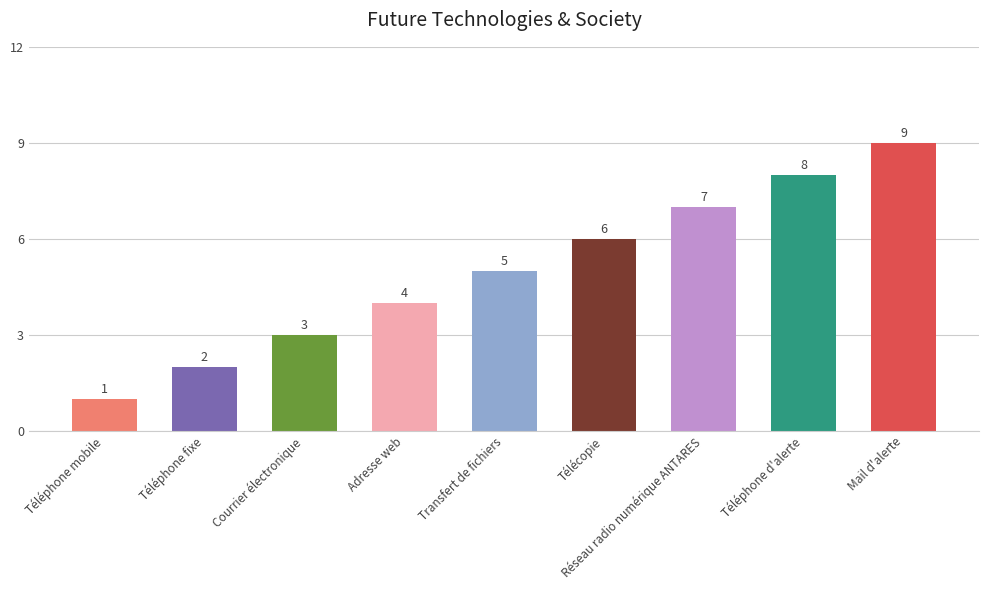

Which category has the highest value across all series?

Mail d'alerte